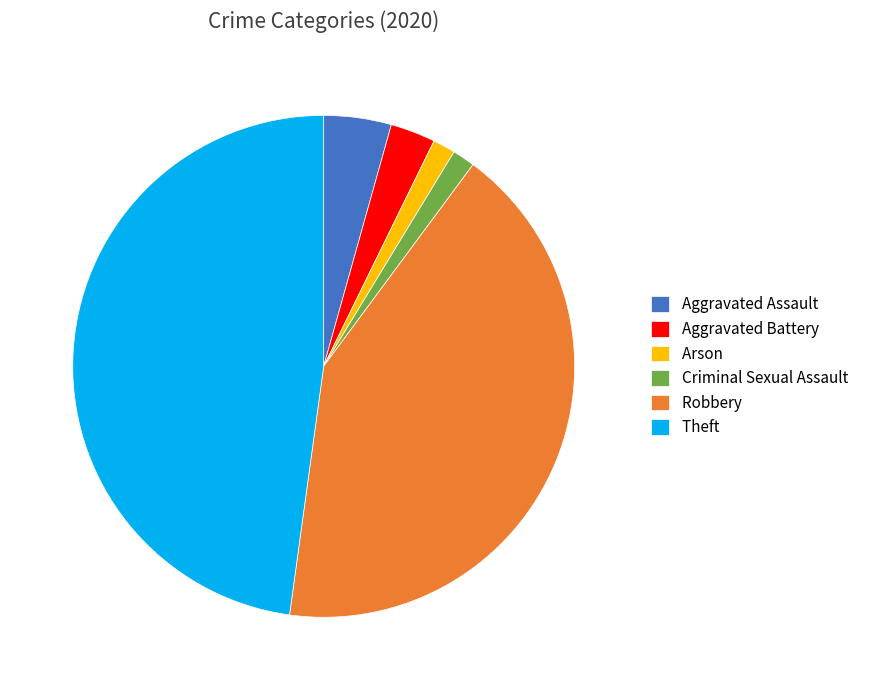

How many segments does this pie chart have?

6